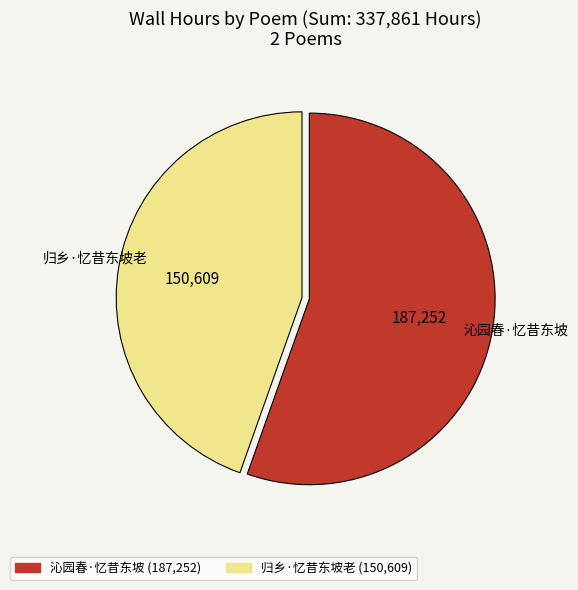

Which slice is the smallest?

归乡·忆昔东坡老